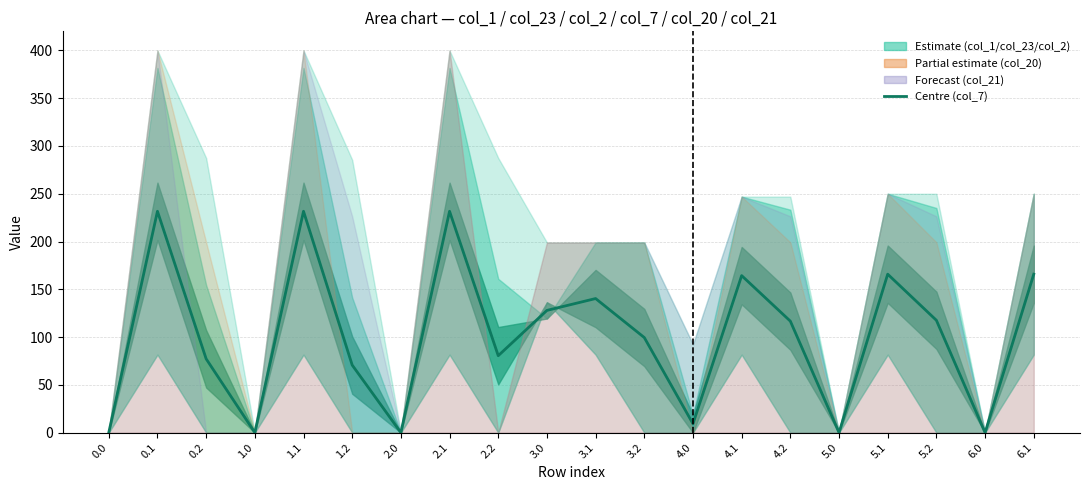

True or false: the data shows 185.8 at 3.1.

False